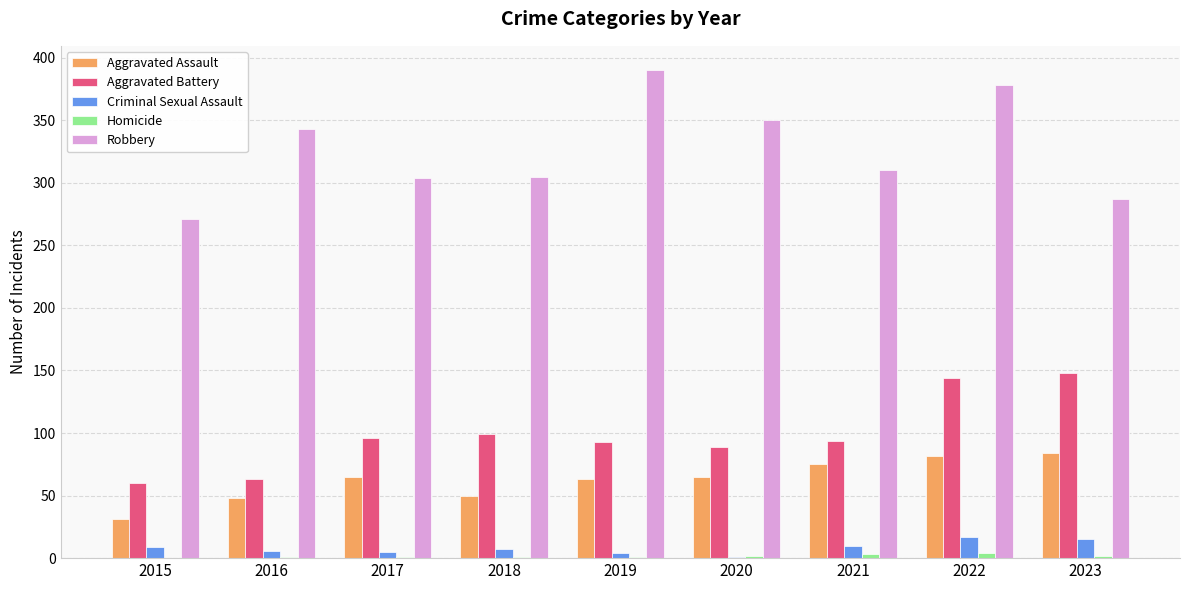

Which label corresponds to the largest value in the chart?

2019